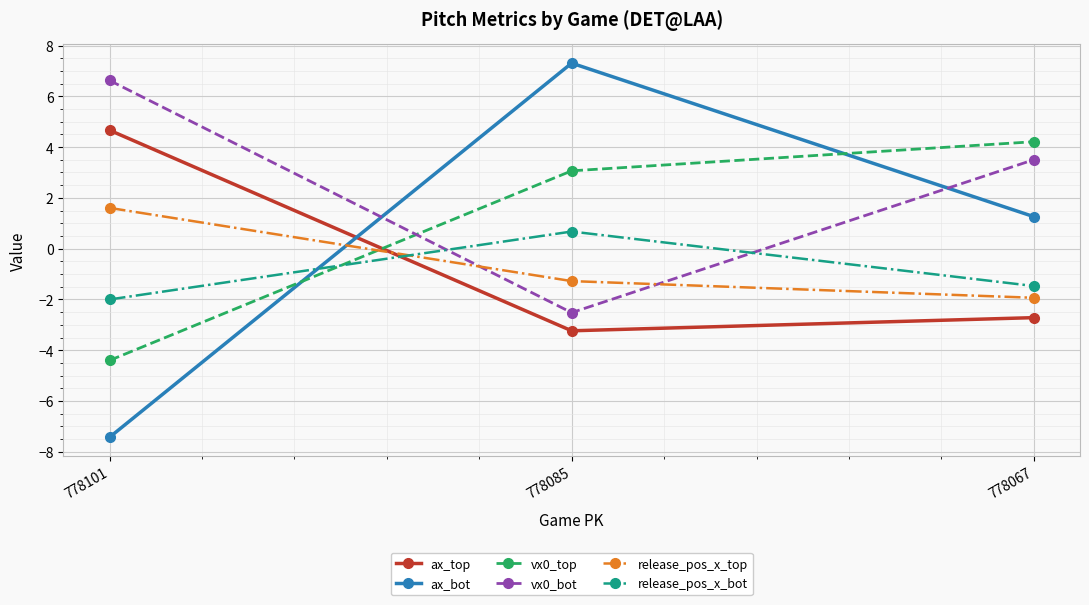

True or false: vx0_top has a value of 4.8 at 778085.

False